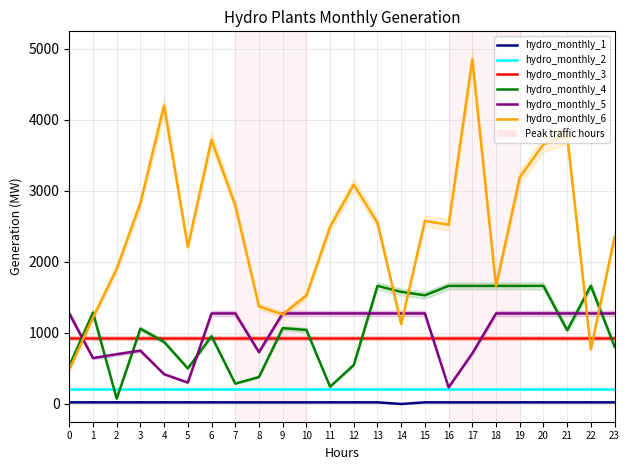

How many series are shown in this chart?

6